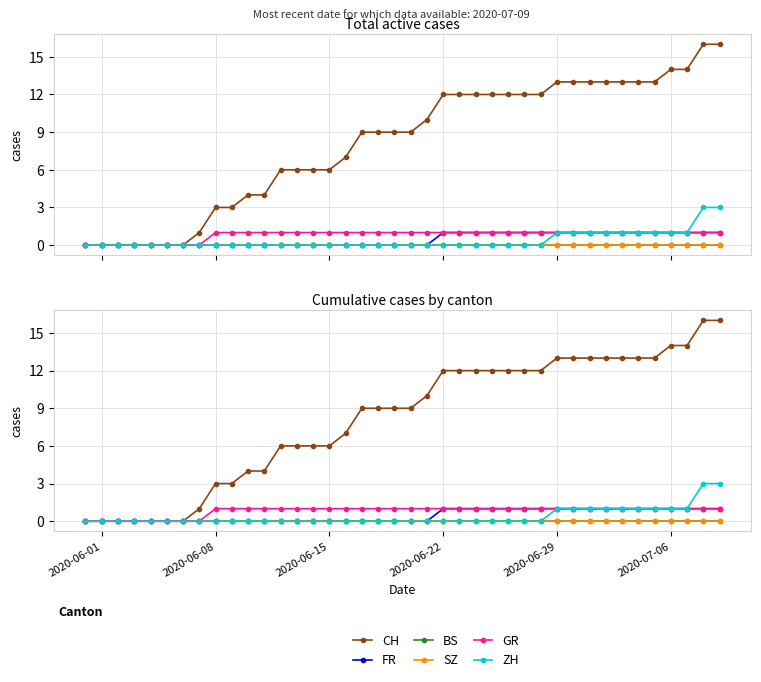

At how many categories does at least one series exceed 8?

23